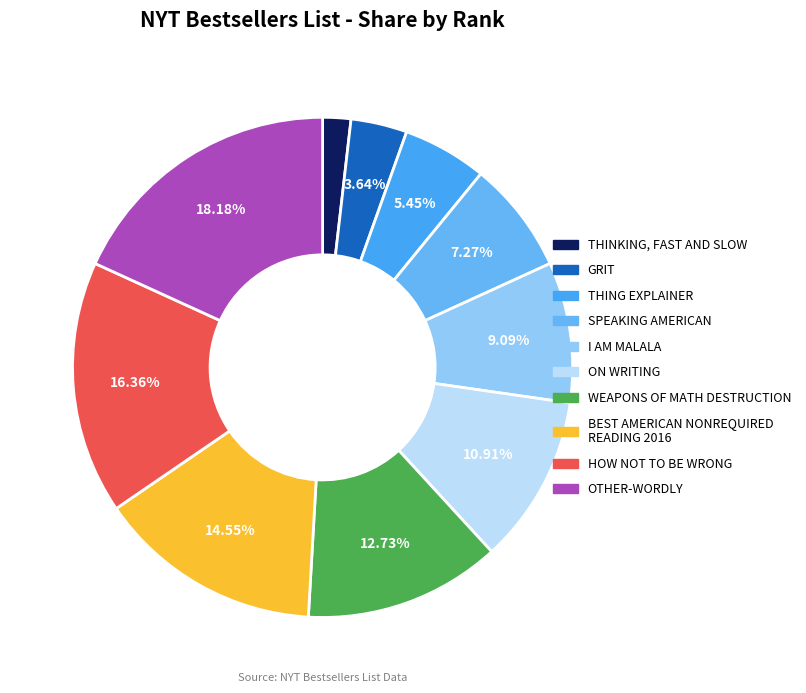

Which category has the smallest portion of the pie?

THINKING, FAST AND SLOW